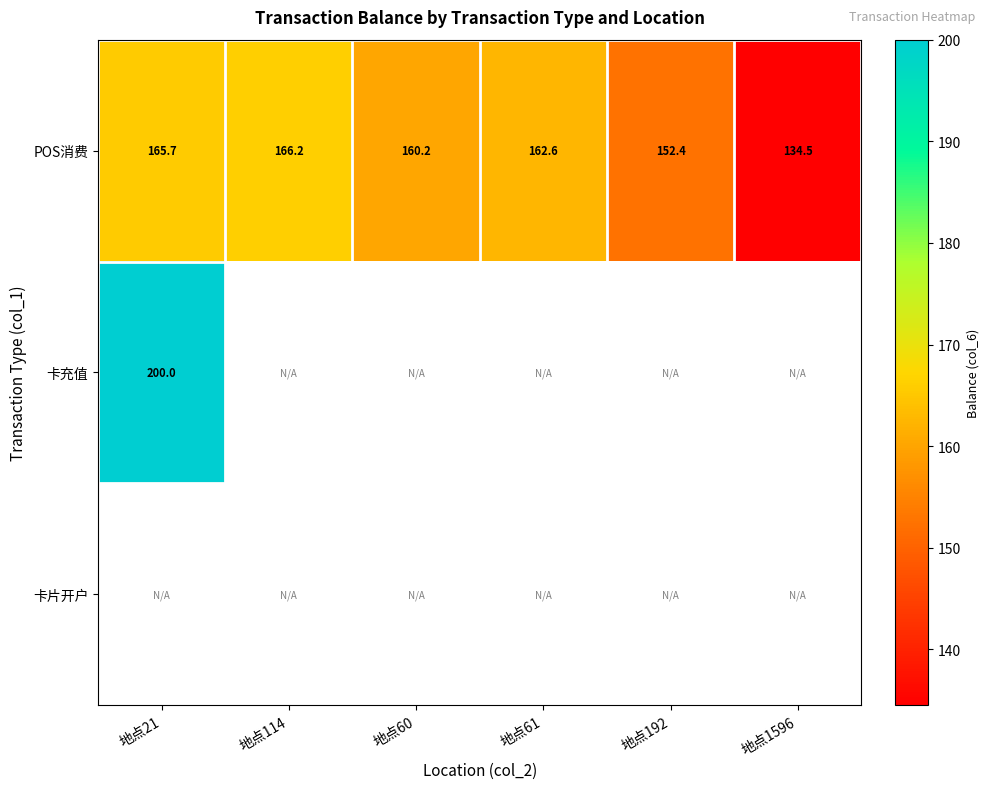

How many data points in POS消费 are above 162?

3